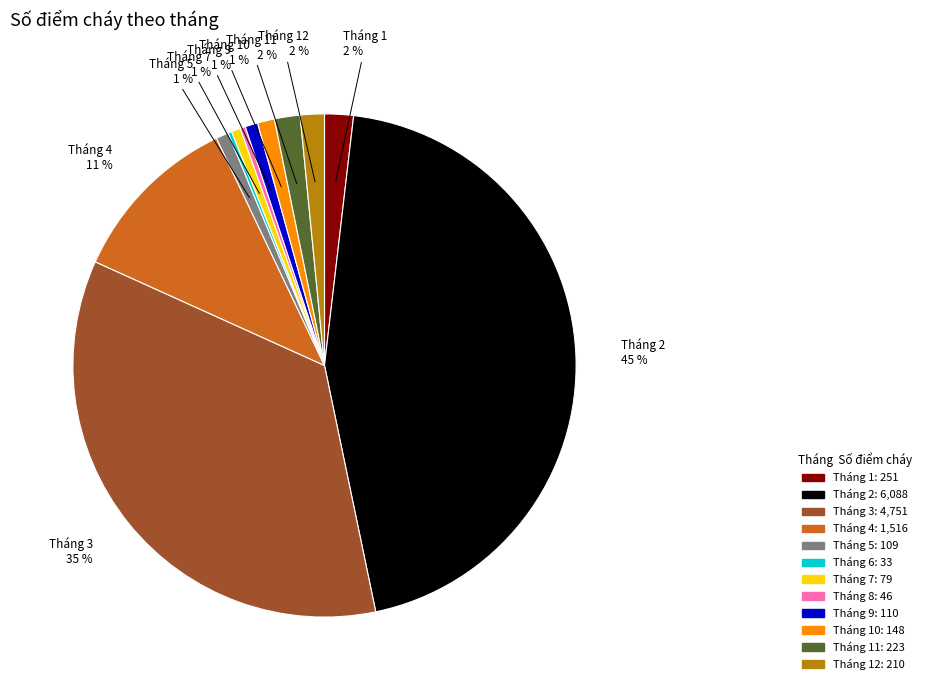

Is there a majority slice in this chart?

No